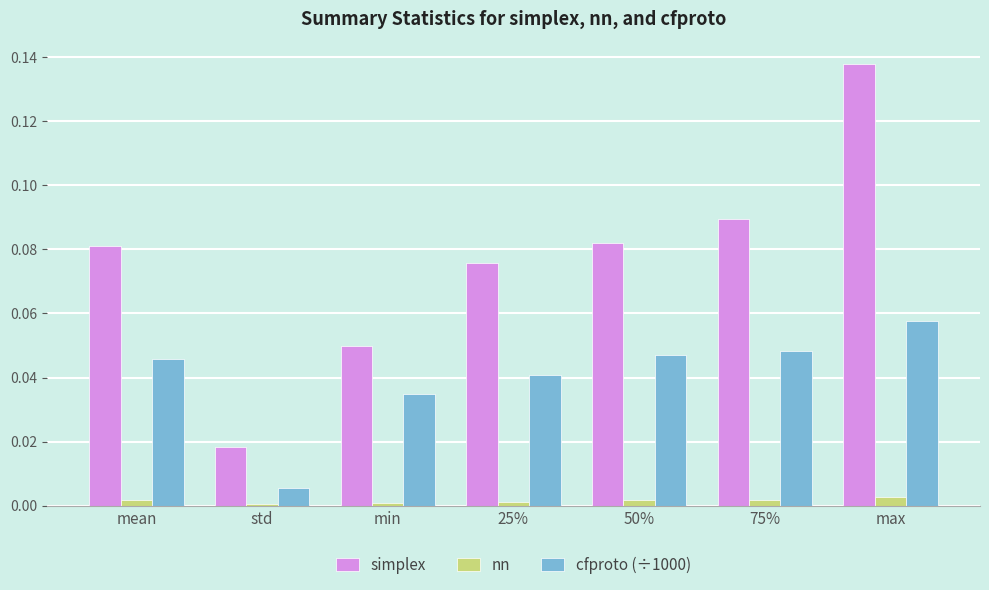

What is the sum of all cfproto (÷1000) values?

0.3